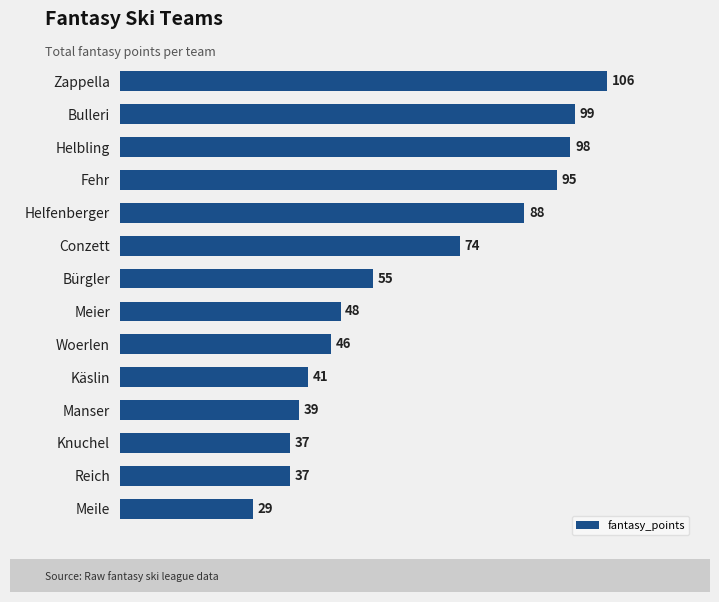

What position from the top is Bulleri?

2